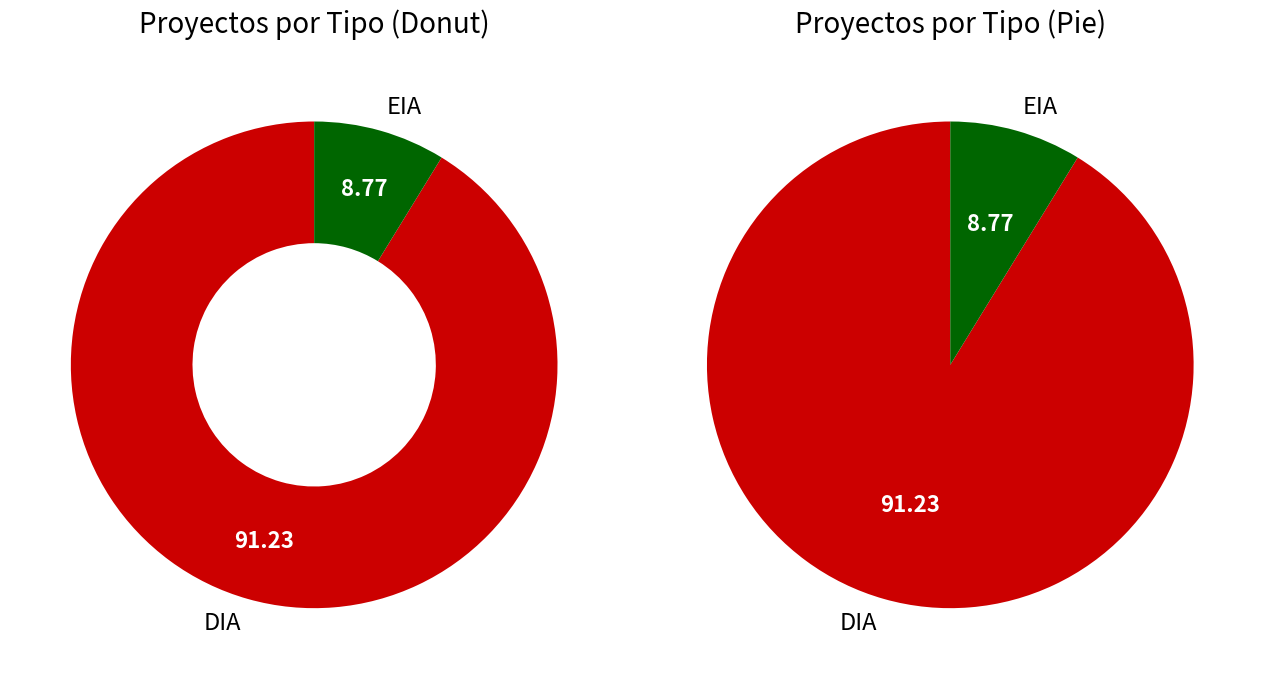

What is the majority slice?

DIA